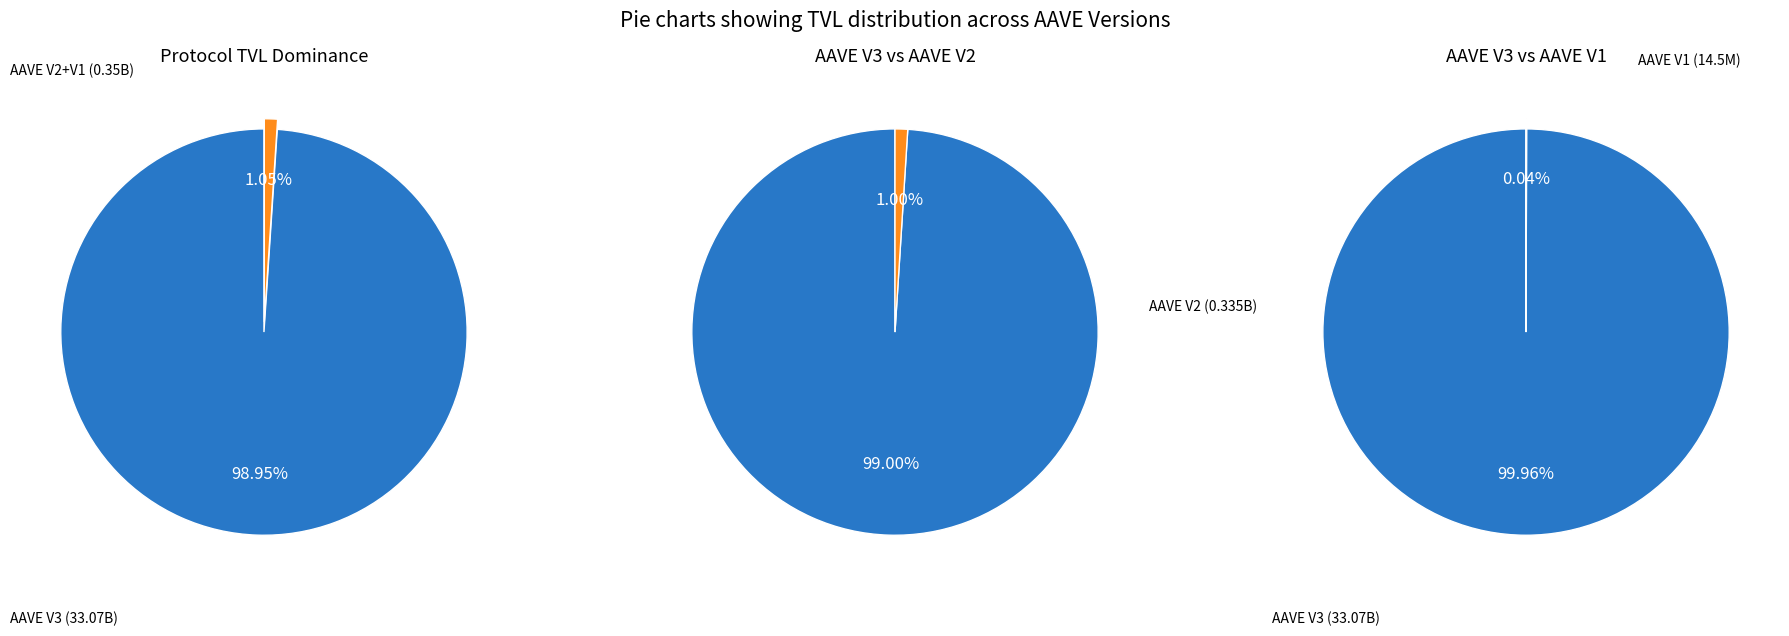

True or false: AAVE V1 accounts for 0% of the total.

True